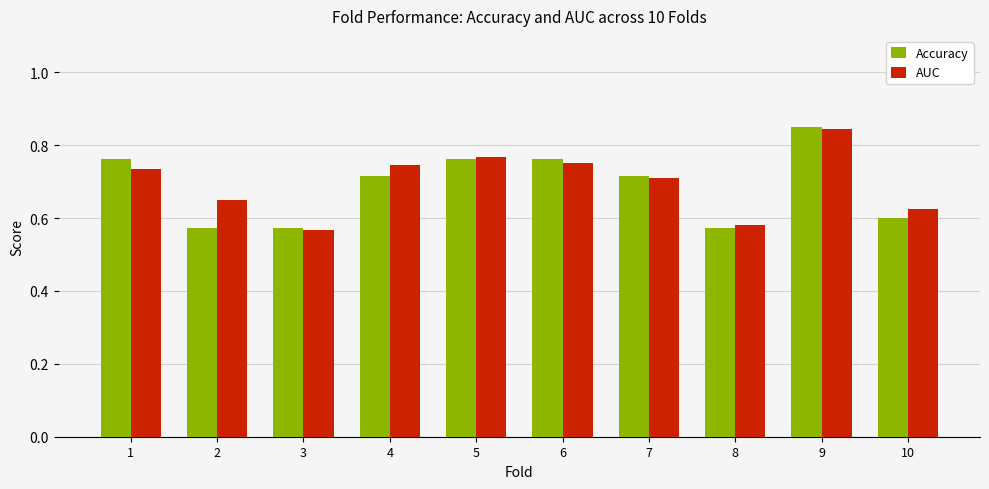

Are the bars grouped side by side (vs. stacked)?

Yes